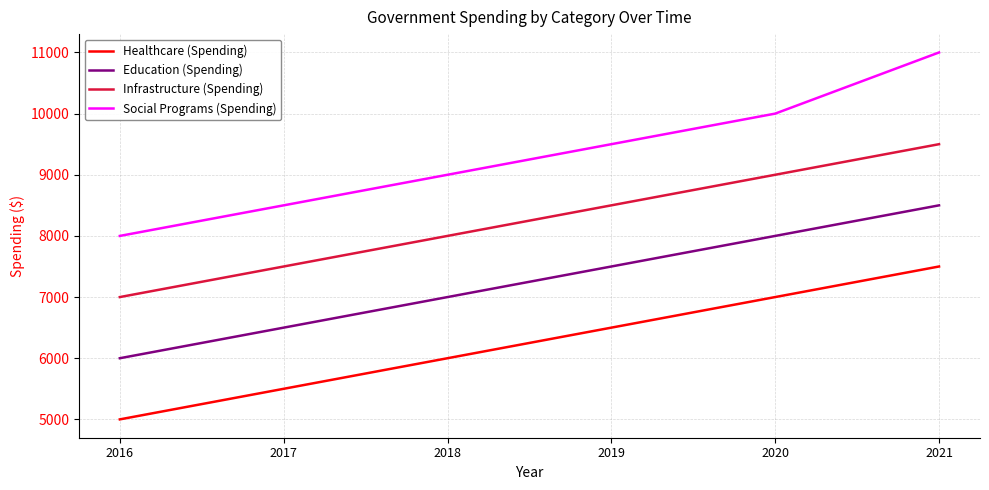

Is this an area chart (filled region under the line)?

No